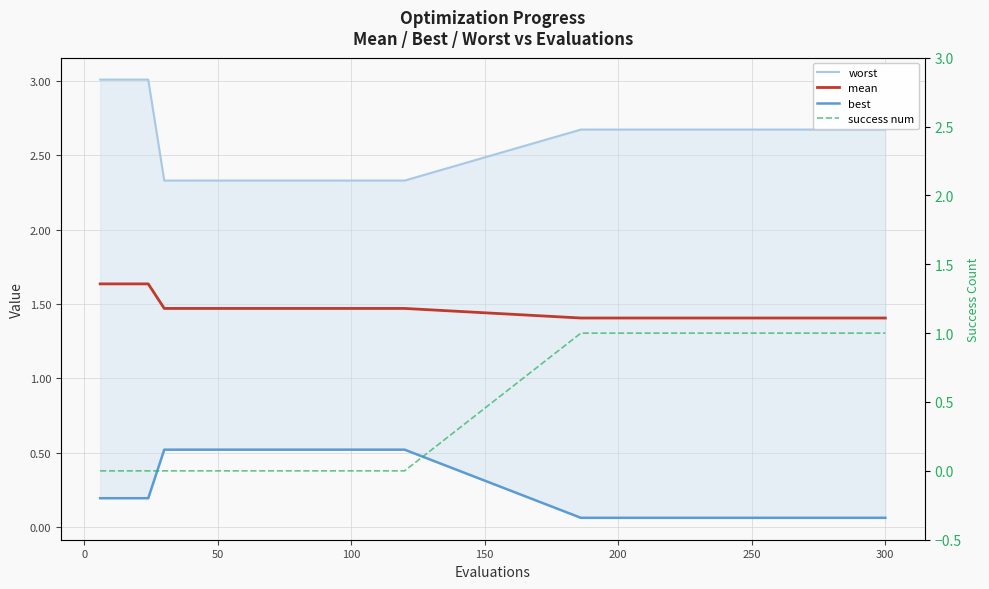

How many series are shown in this chart?

4